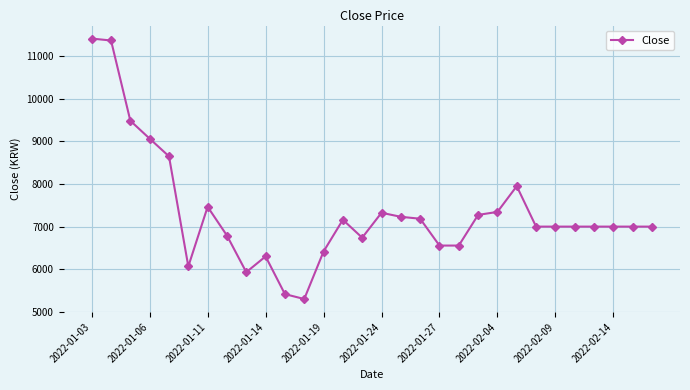

True or false: the data has more than 1 interior local peaks.

True